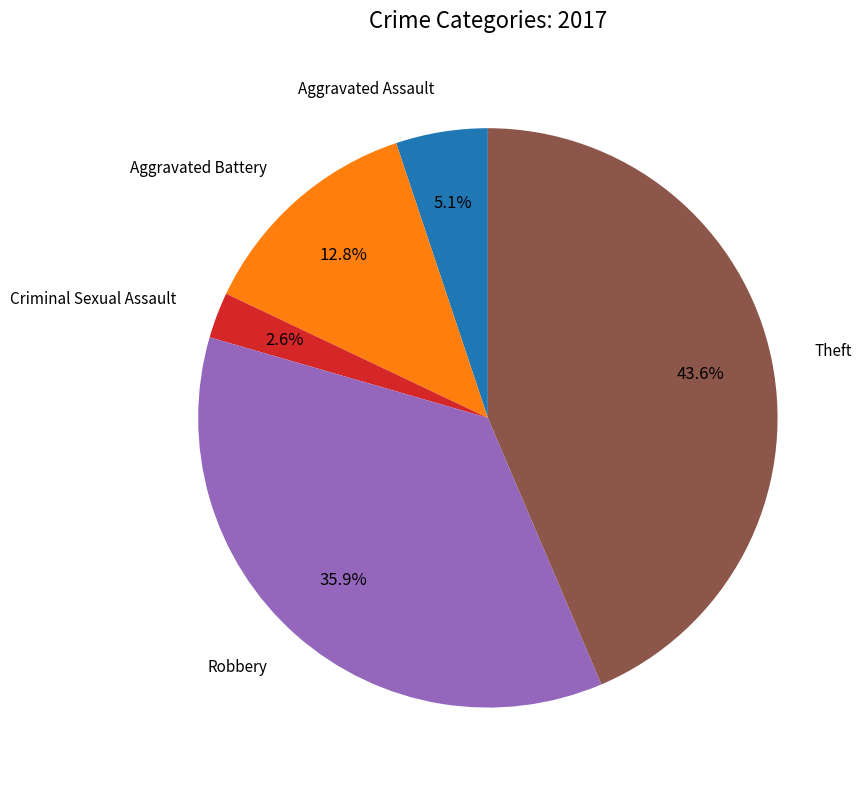

Is there a majority slice in this chart?

No